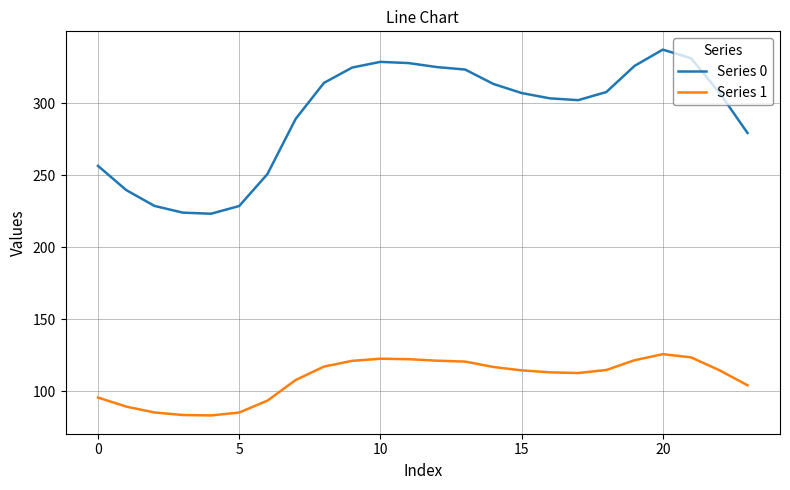

Which series has the largest total across all categories?

Series 0